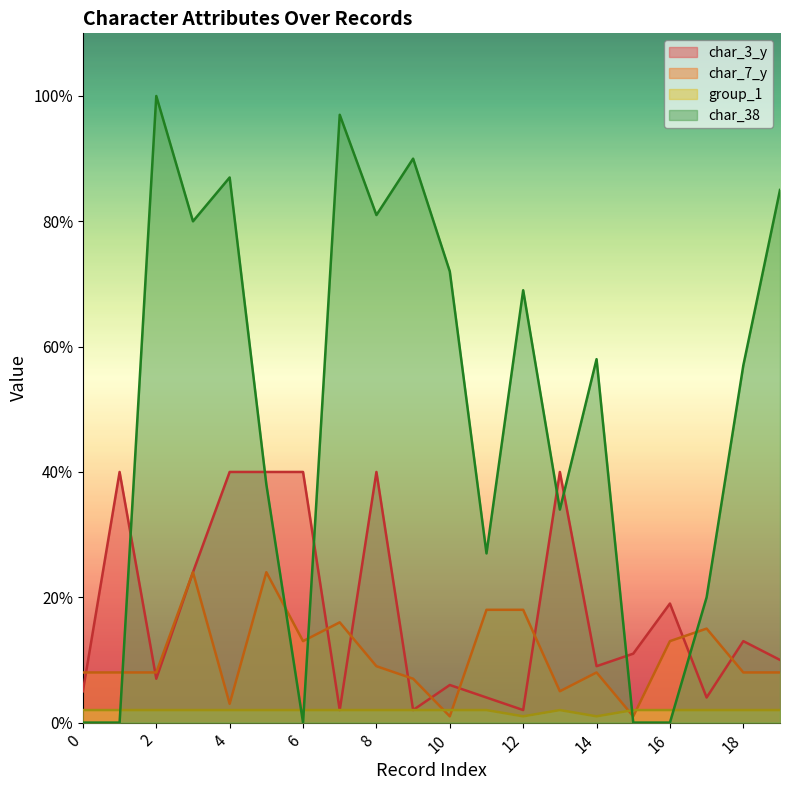

Which series has the widest spread of values?

char_38